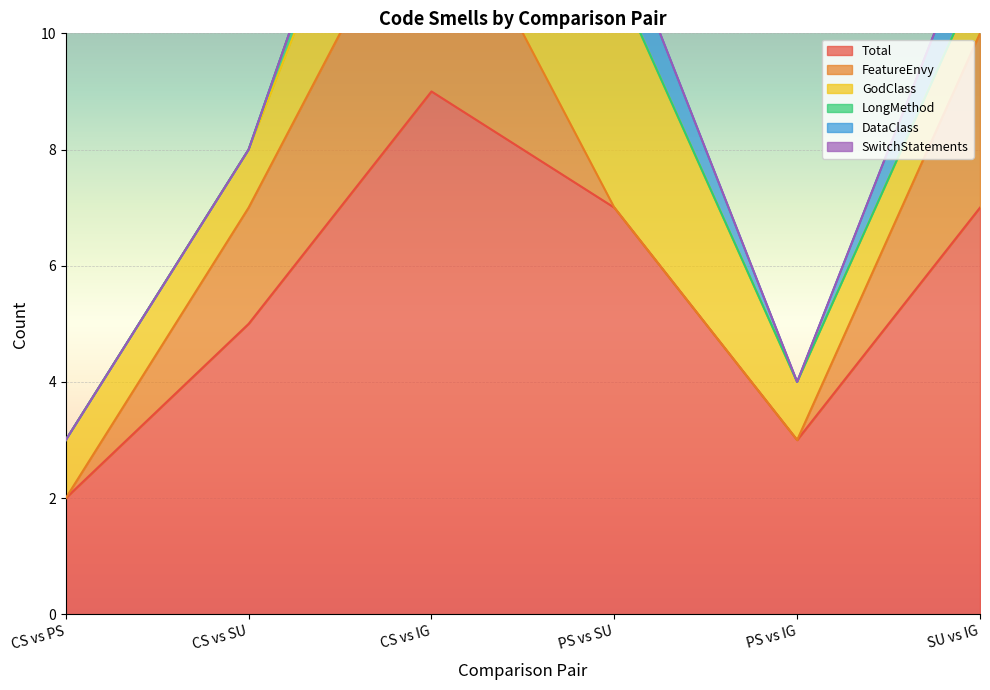

Is it true that FeatureEnvy equals -1 at CS vs PS?

False